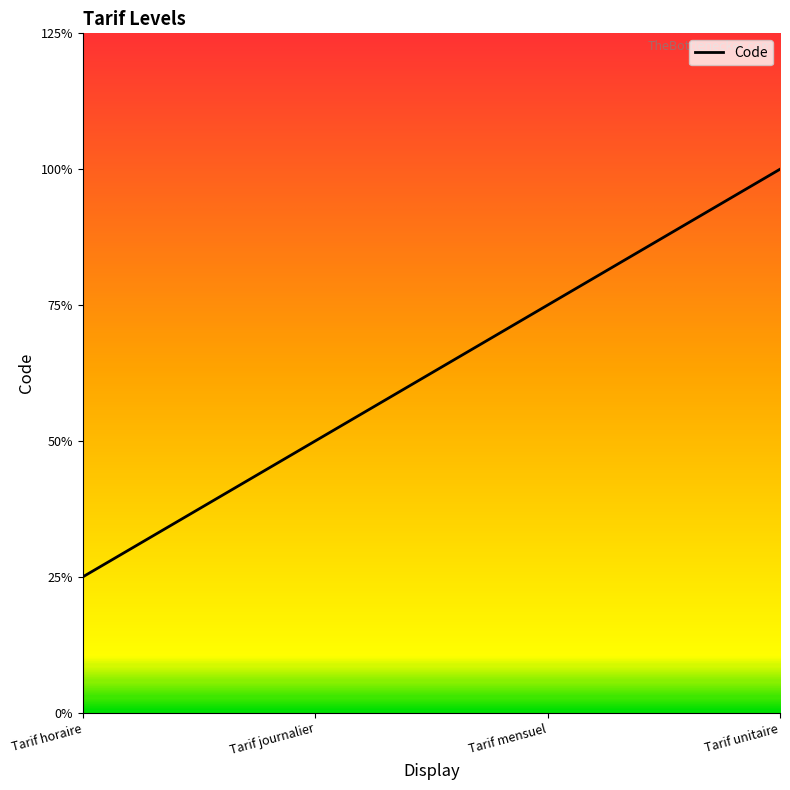

Is this an area chart (filled region under the line)?

Yes